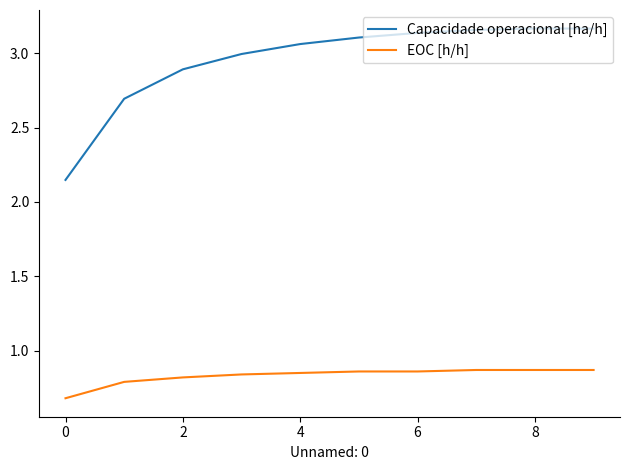

Which series has the widest spread of values?

Capacidade operacional [ha/h]